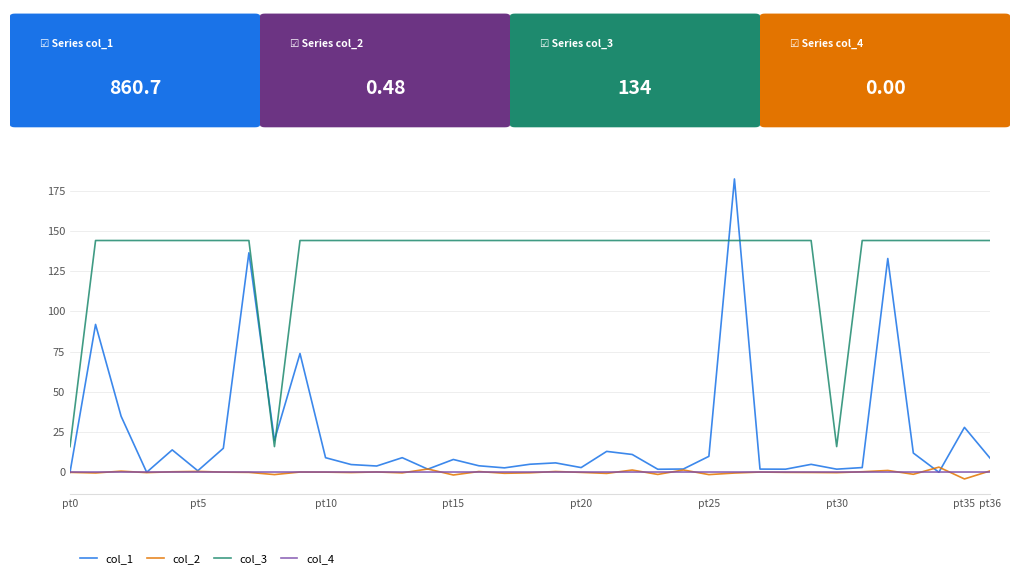

What is the sum of all col_1 values?

860.7